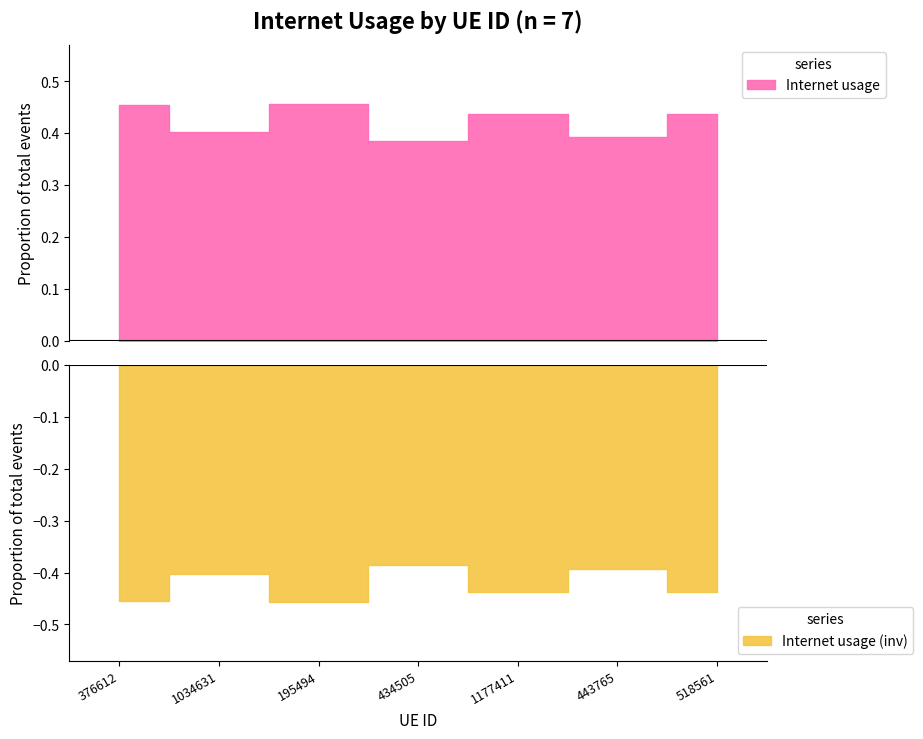

How many points are higher than both their immediate neighbors (excluding endpoints)?

2